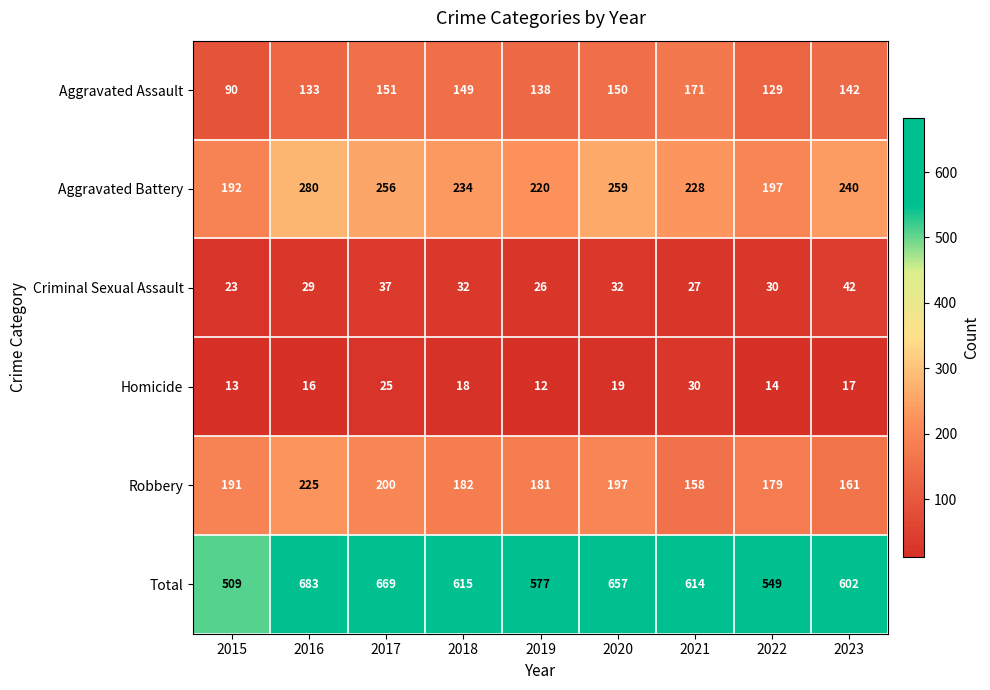

What is the difference between the maximum and minimum values in the Robbery series?

67